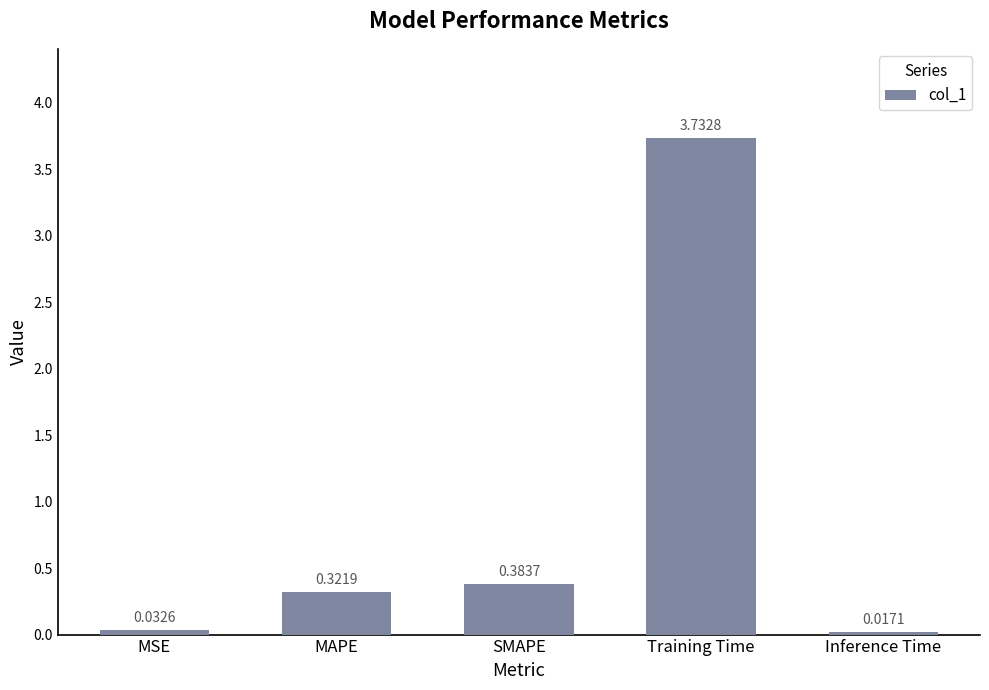

What is the sum of all values?

4.5